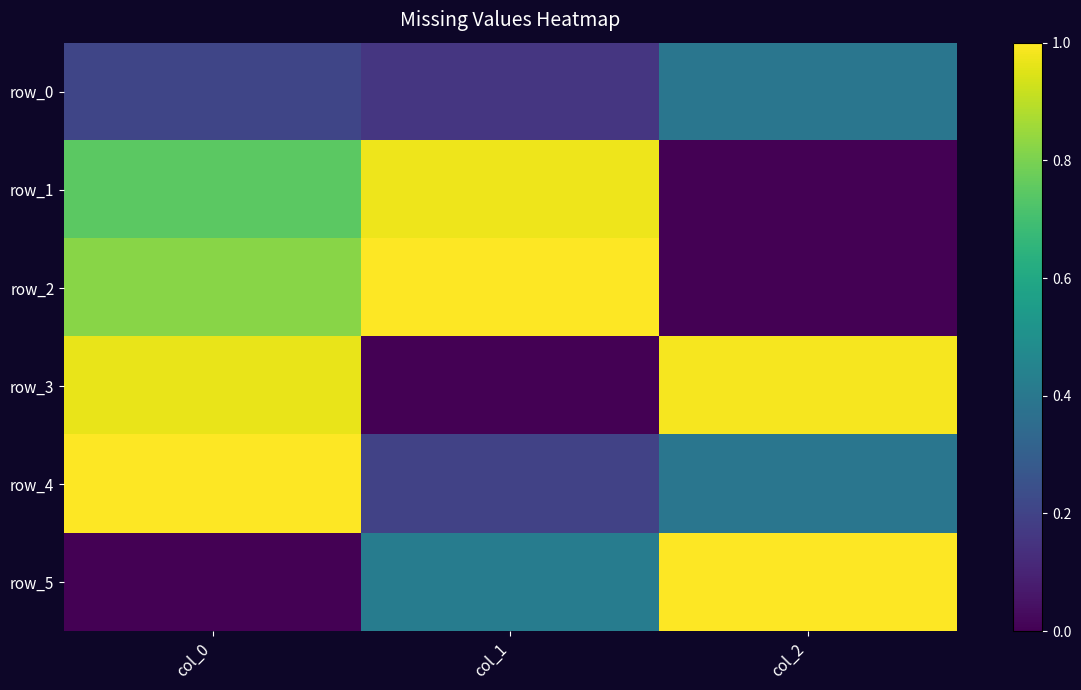

At which category is the sum across all series the highest?

col_0